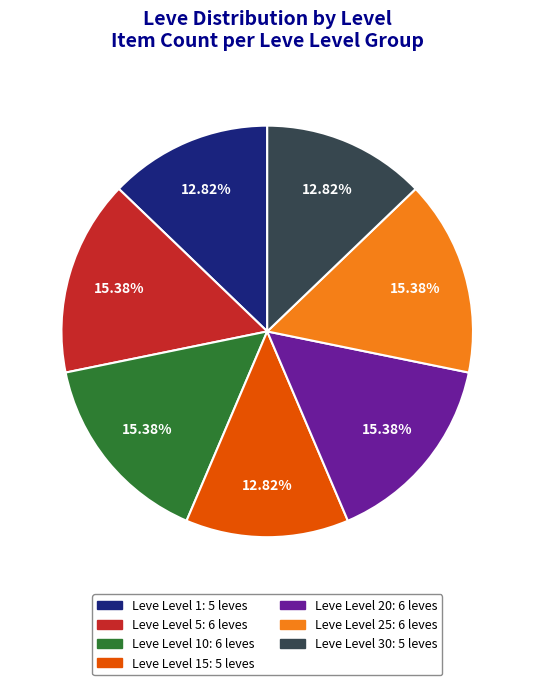

Does any single category account for the majority?

No